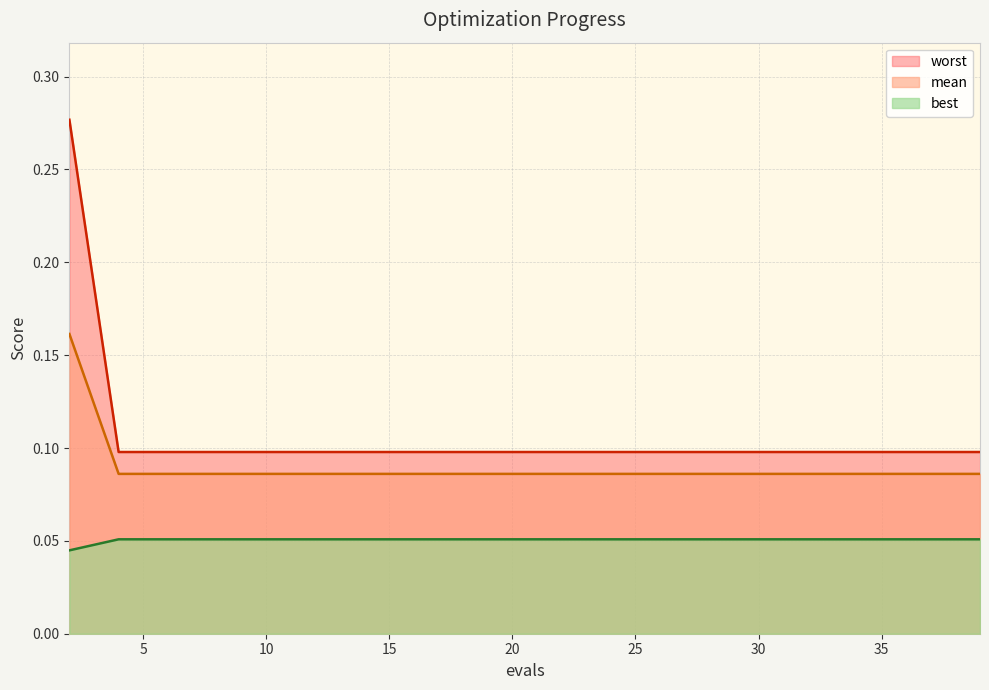

Rank the series by their average value, from lowest to highest.

best, mean, worst